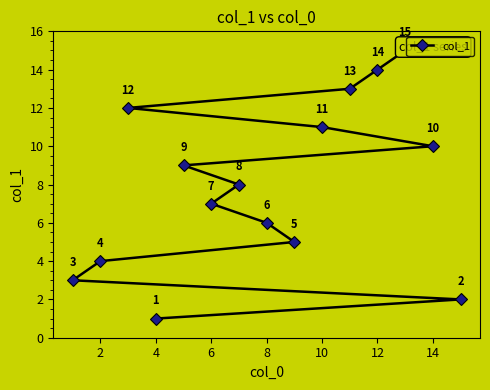

What is the sum of all values?

120